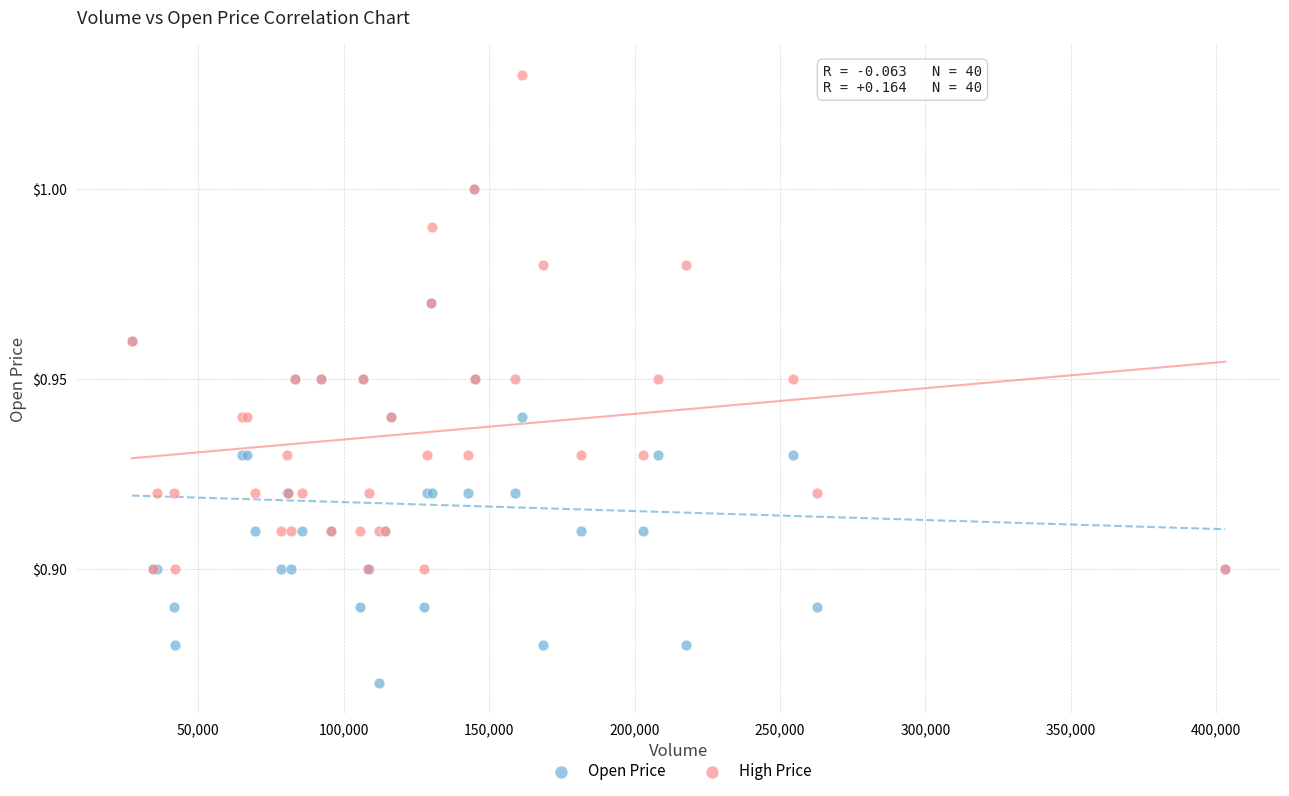

Which series contains the highest Y value?

High Price